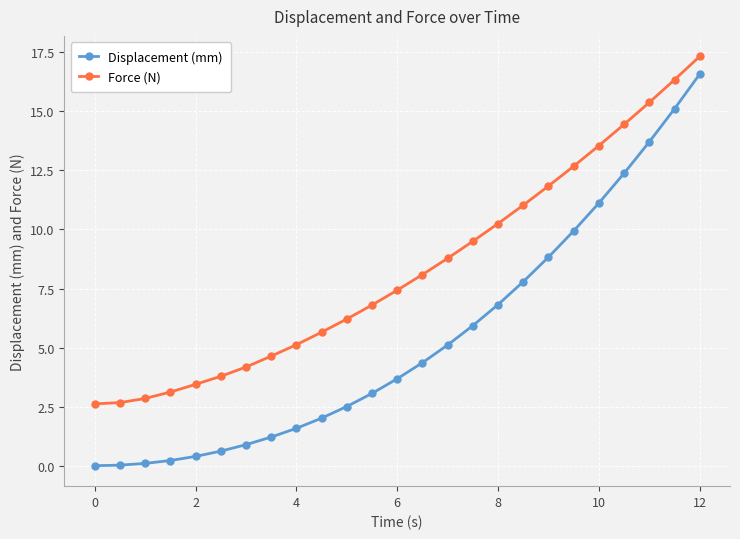

List the series in order of their overall mean, highest first.

Force (N), Displacement (mm)